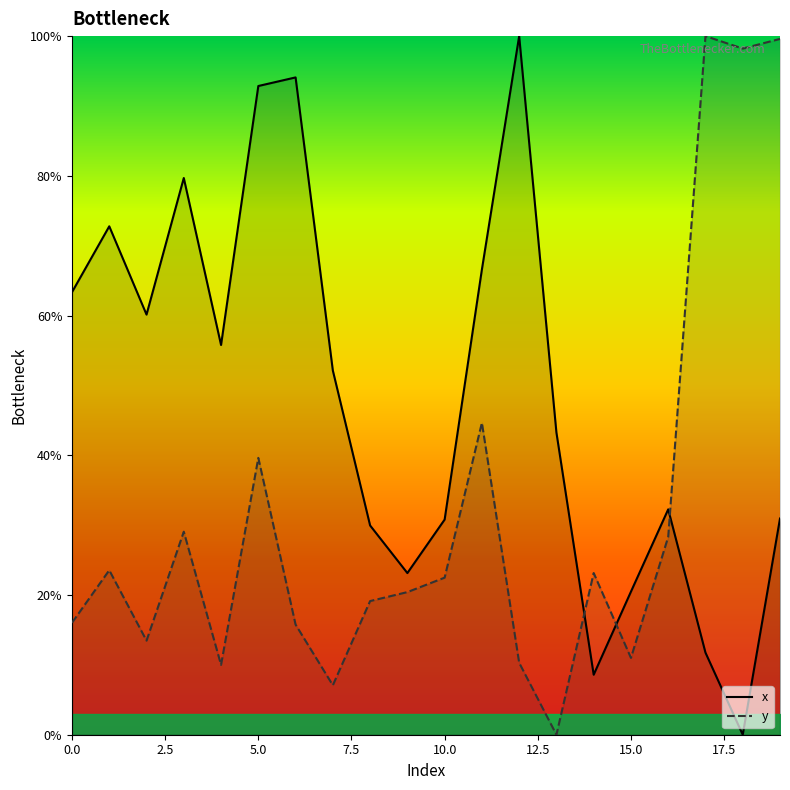

How many distinct data groups are displayed?

2